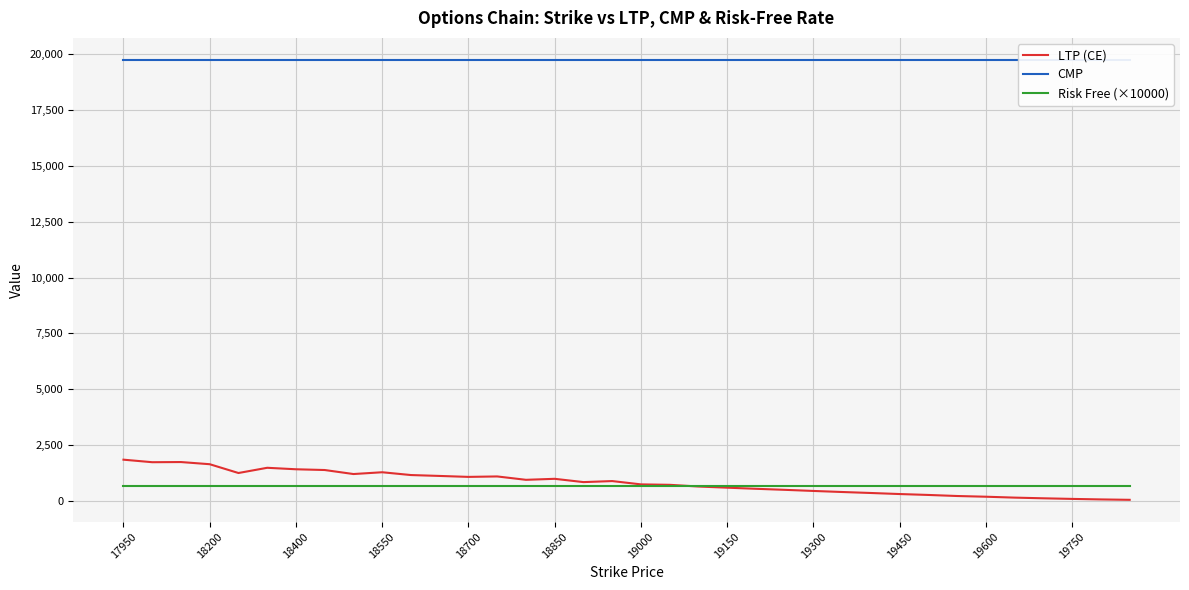

True or false: Risk Free (×10000) has a value of 685.0 at 19600.

True